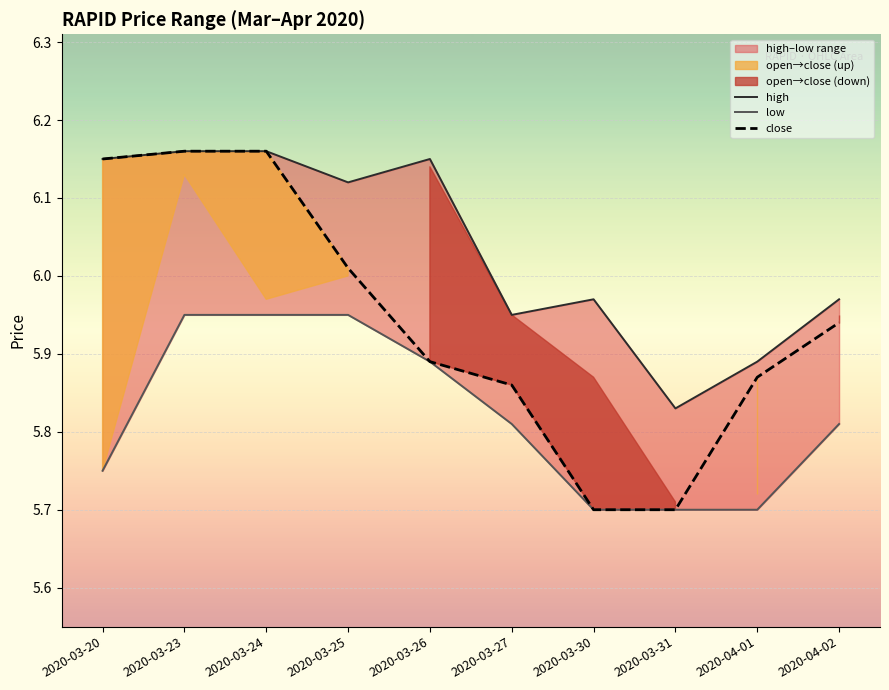

What is the difference between the maximum and second lowest values in the high series?

0.3